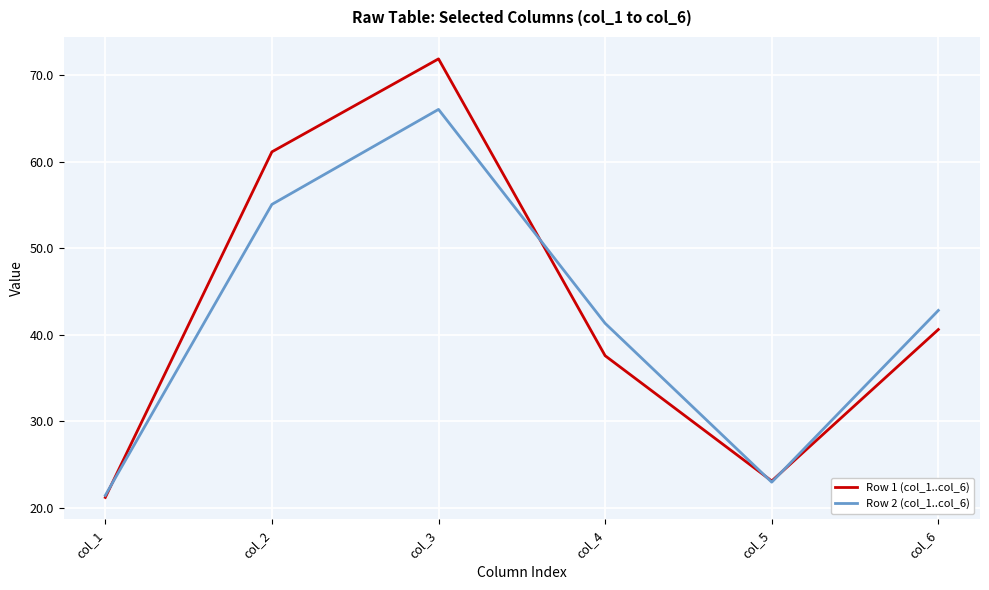

What is the total value across all series at col_5?

46.1